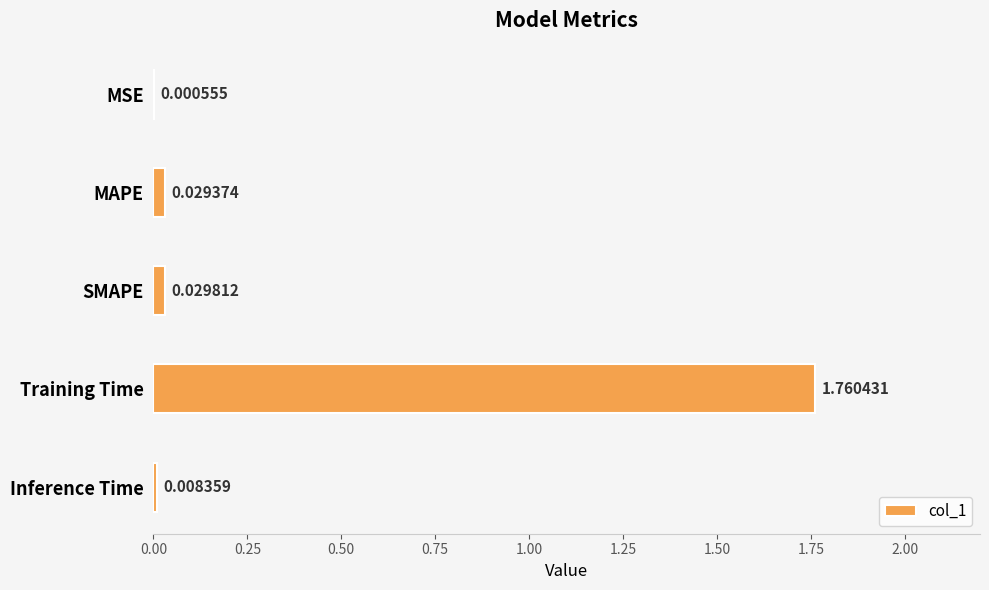

What is the change in value from MAPE to Training Time?

+1.7